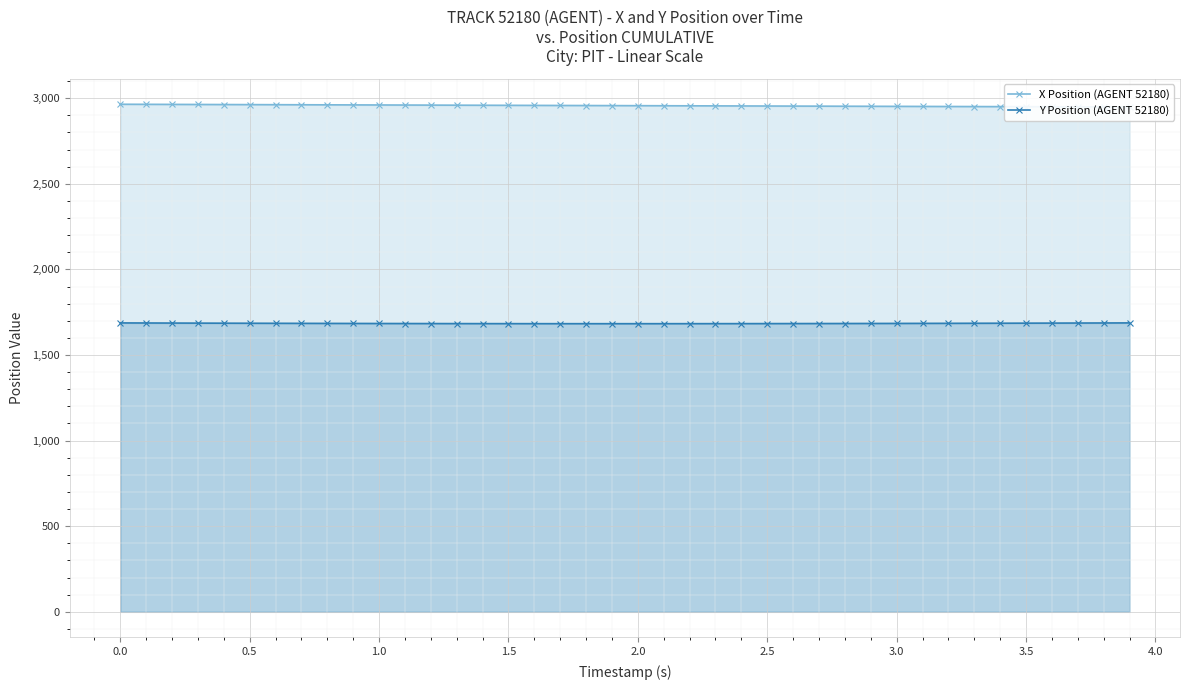

What is the maximum value for Y Position (AGENT 52180)?

1687.6